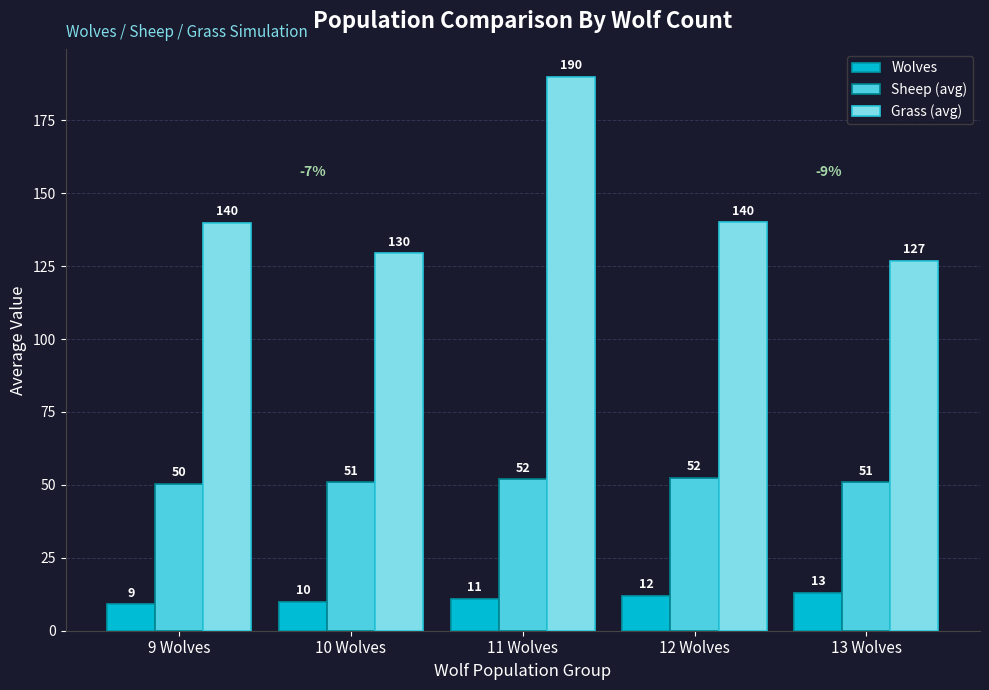

What is the value of the Sheep (avg) bar at the 3rd from the left?

52.0